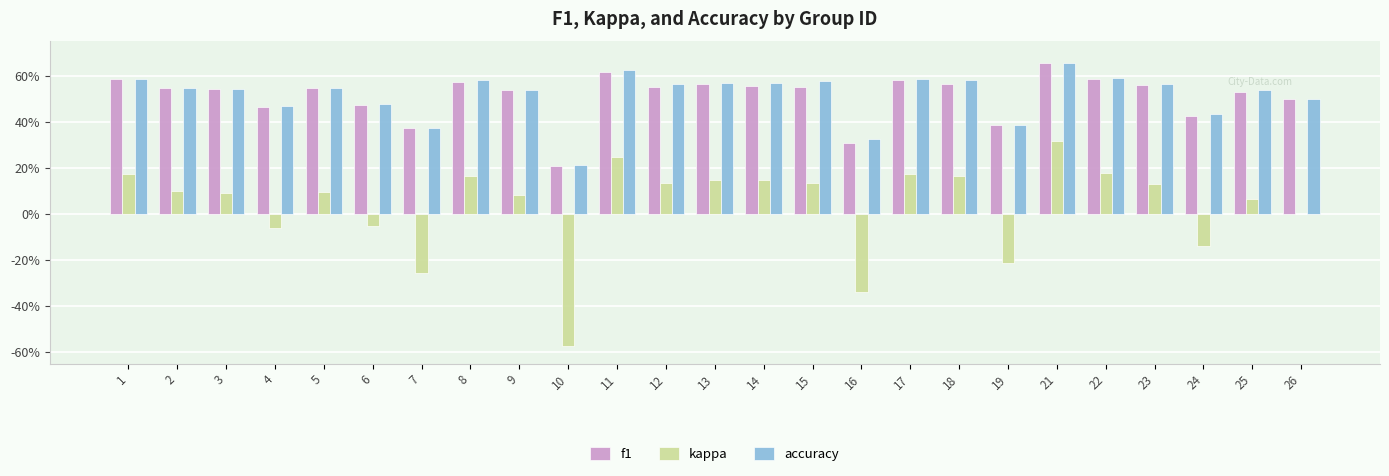

Are the bars grouped side by side (vs. stacked)?

Yes